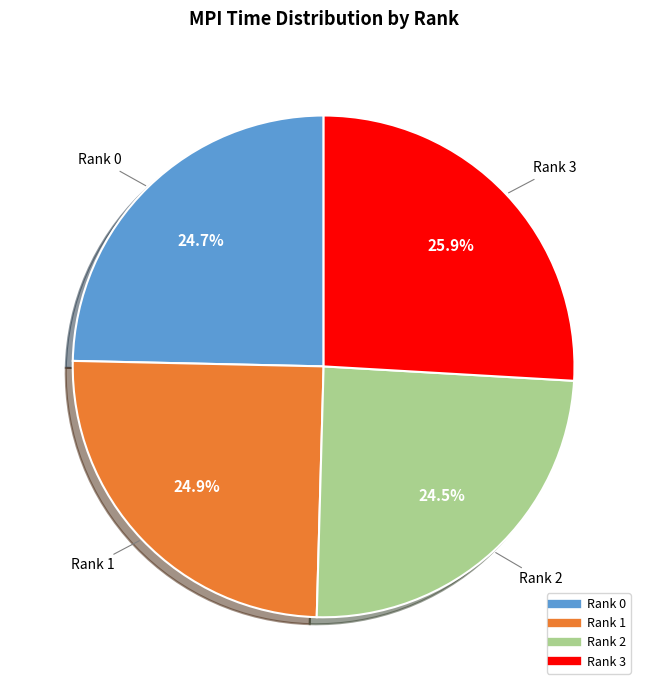

Does Rank 3 represent more than half of the total?

No